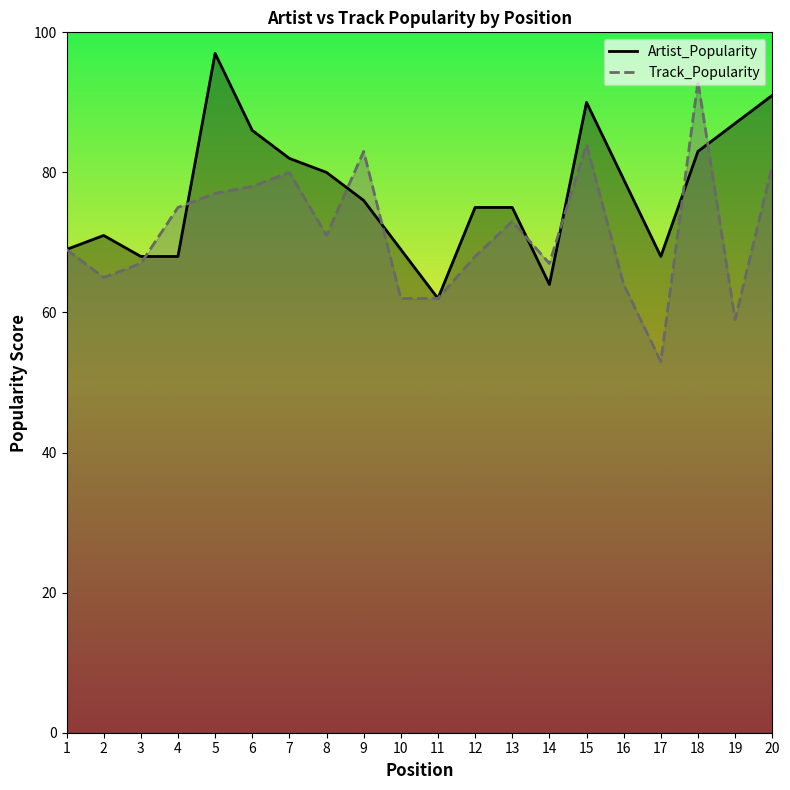

Between 1 and 16, which series saw the biggest shift?

Artist_Popularity